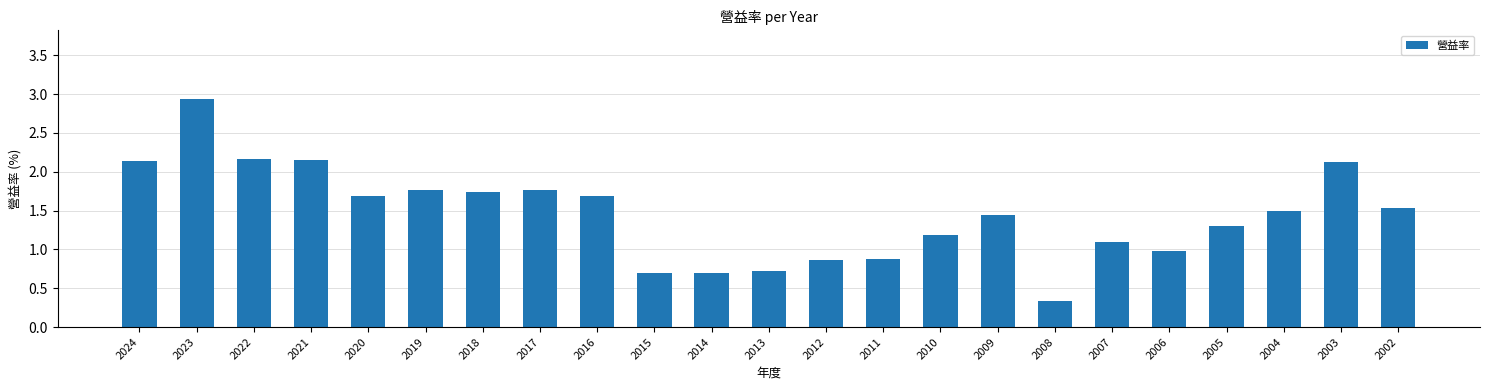

How many bars are there in total?

23